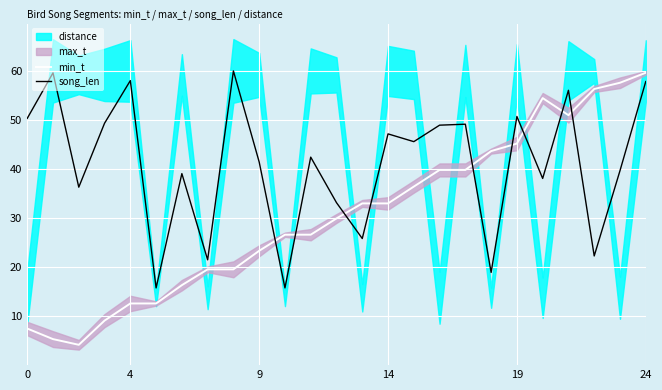

The song_len series shows 22.3 at 22. True or false?

True